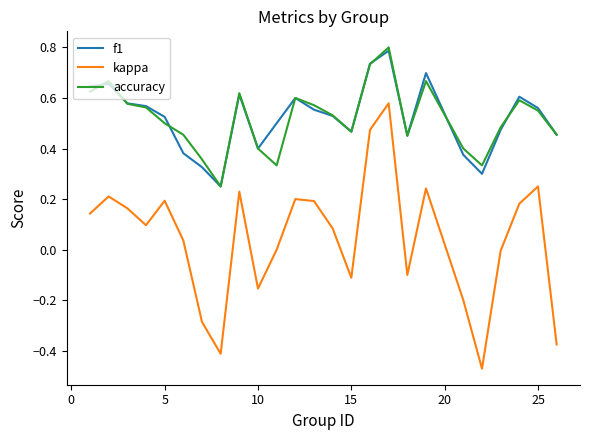

True or false: kappa and f1 cross at least once.

False